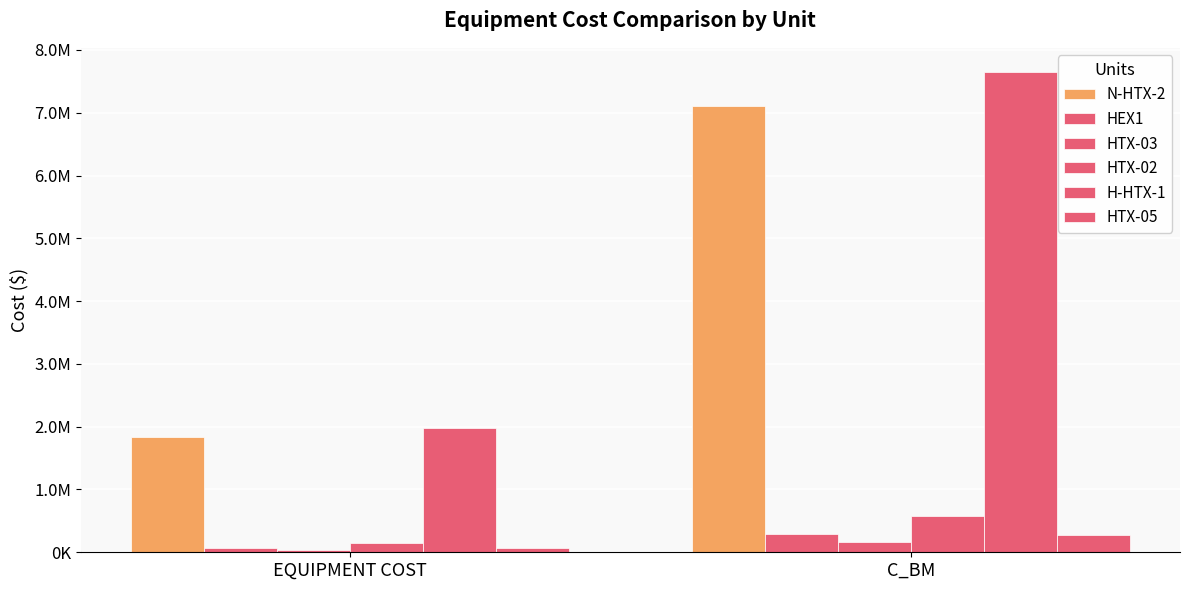

Does the chart contain stacked bars?

No